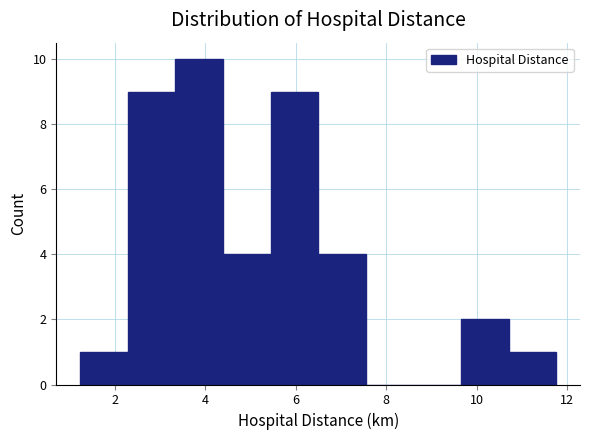

Over which range of the x-axis is the bar tallest?

3.4 to 4.4